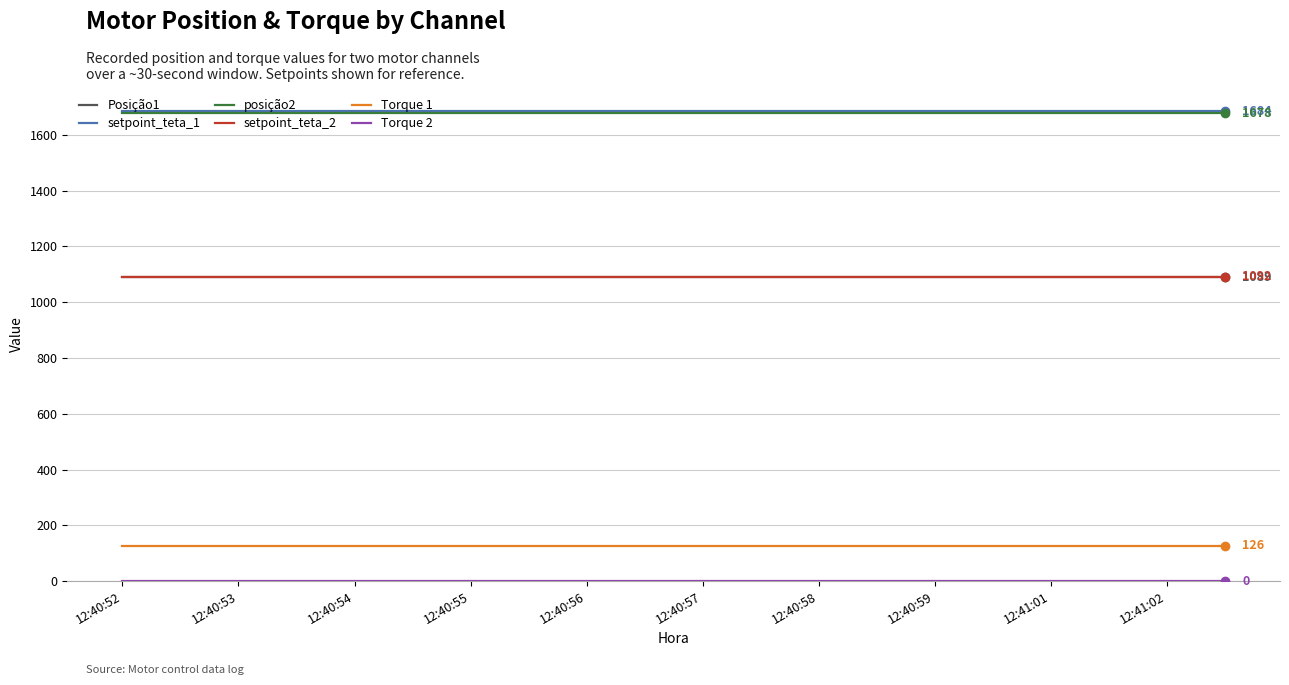

True or false: setpoint_teta_2 and Torque 1 cross at least once.

False